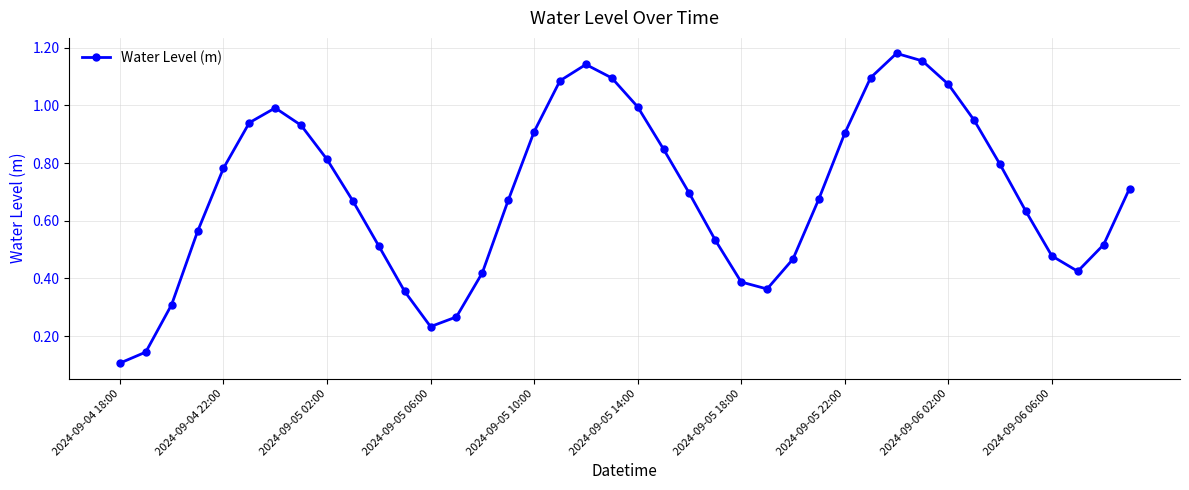

How many interior local valleys (lower than both neighbors) does the data have?

3